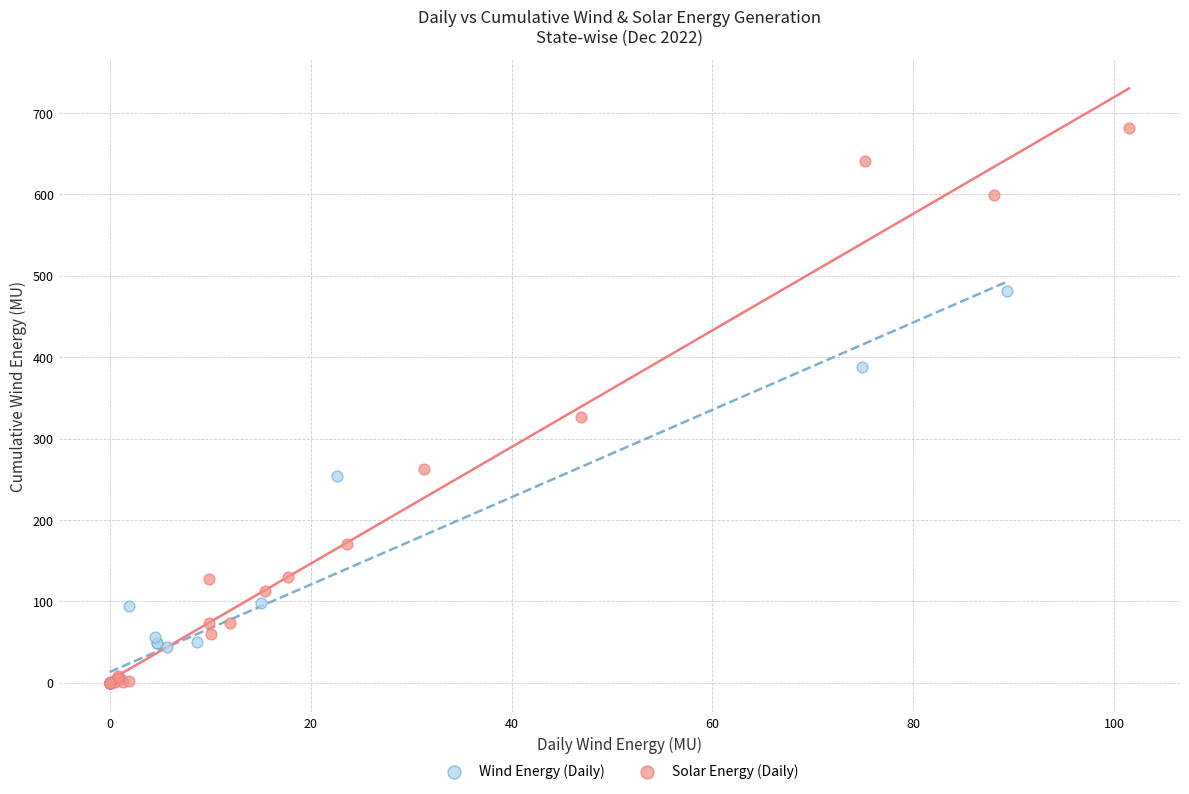

Which series contains the highest Y value?

Solar Energy (Daily)